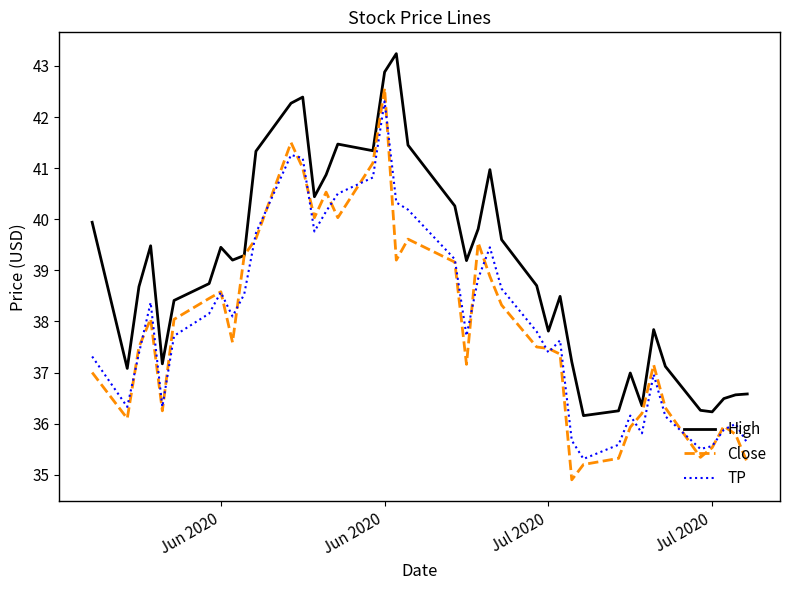

Which series has the largest total across all categories?

High